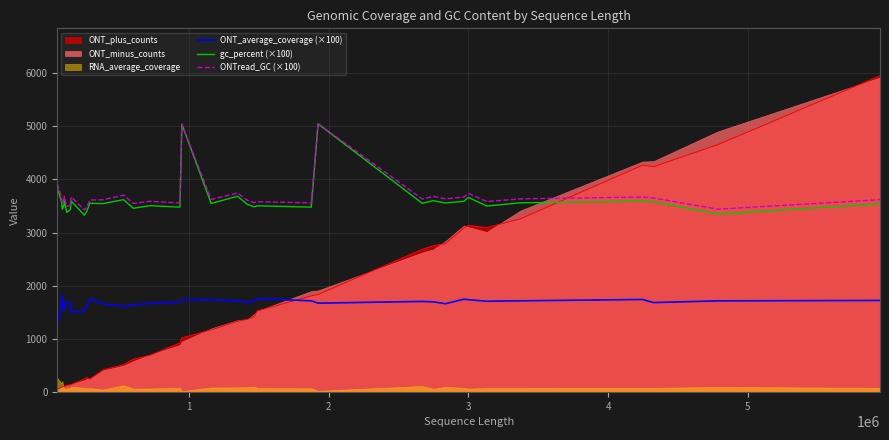

True or false: gc_percent (×100) and ONT_average_coverage (×100) intersect in this chart.

False